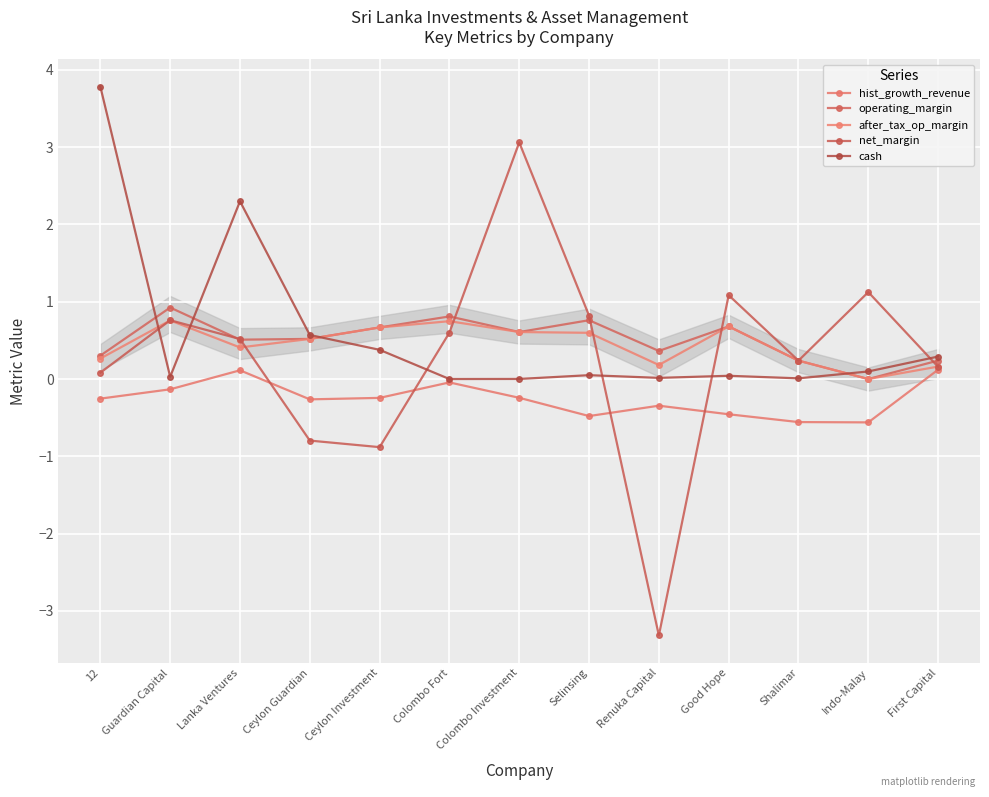

Between Ceylon Investment and First Capital, which series saw the biggest shift?

net_margin